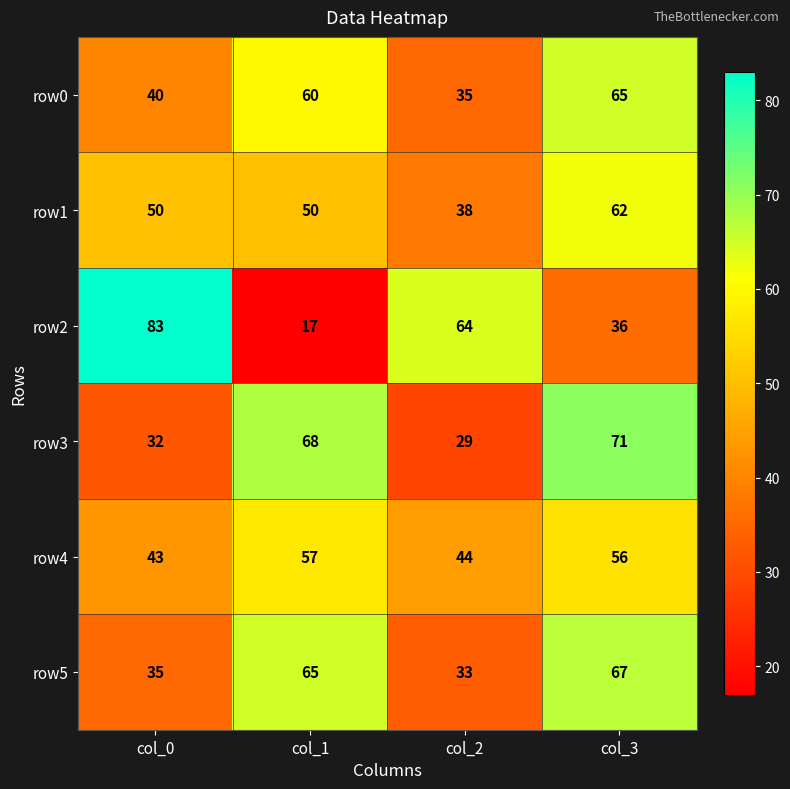

At which category does the chart reach its peak across all series?

col_0